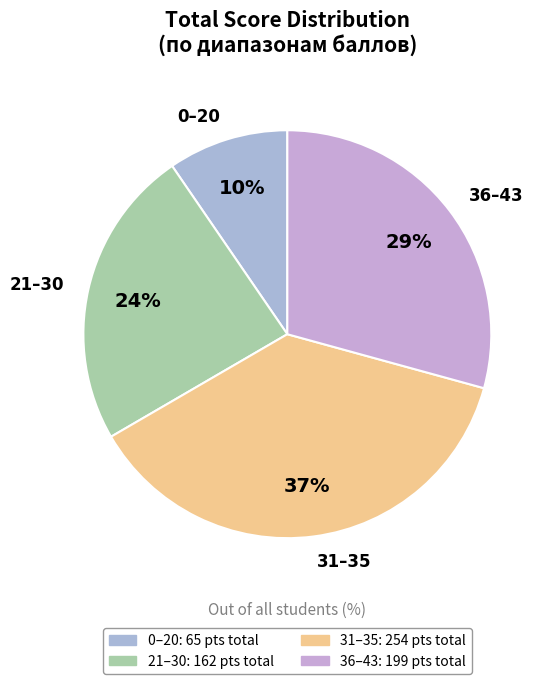

Between 31–35 and 36–43, which is larger?

31–35